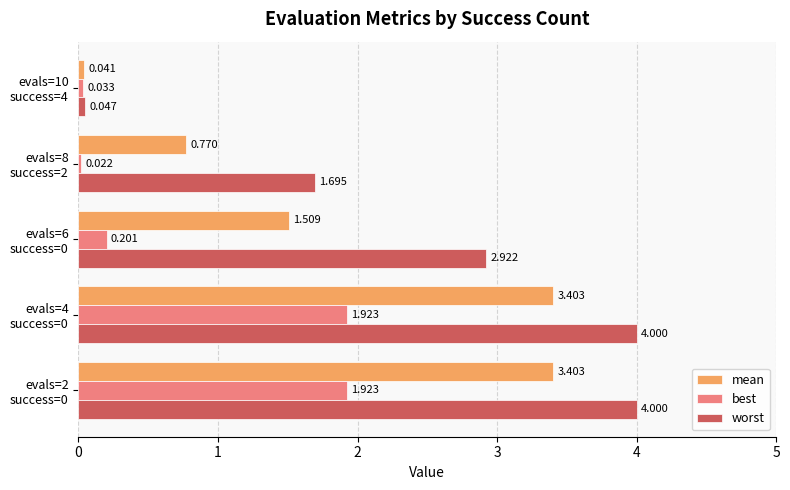

Rank the series by their maximum value, from highest to lowest.

worst, mean, best